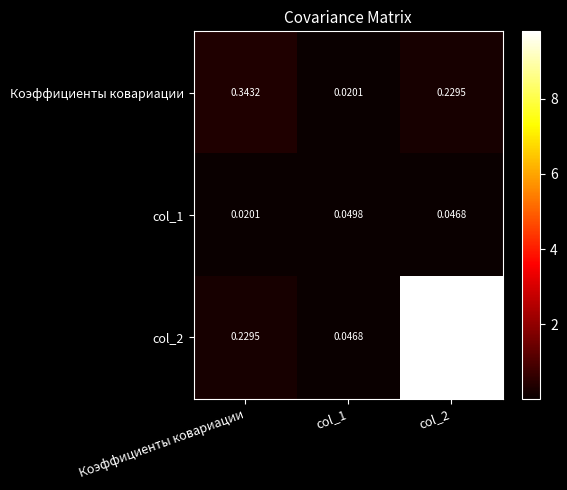

Which series changed the most between Коэффициенты ковариации and col_1?

Коэффициенты ковариации